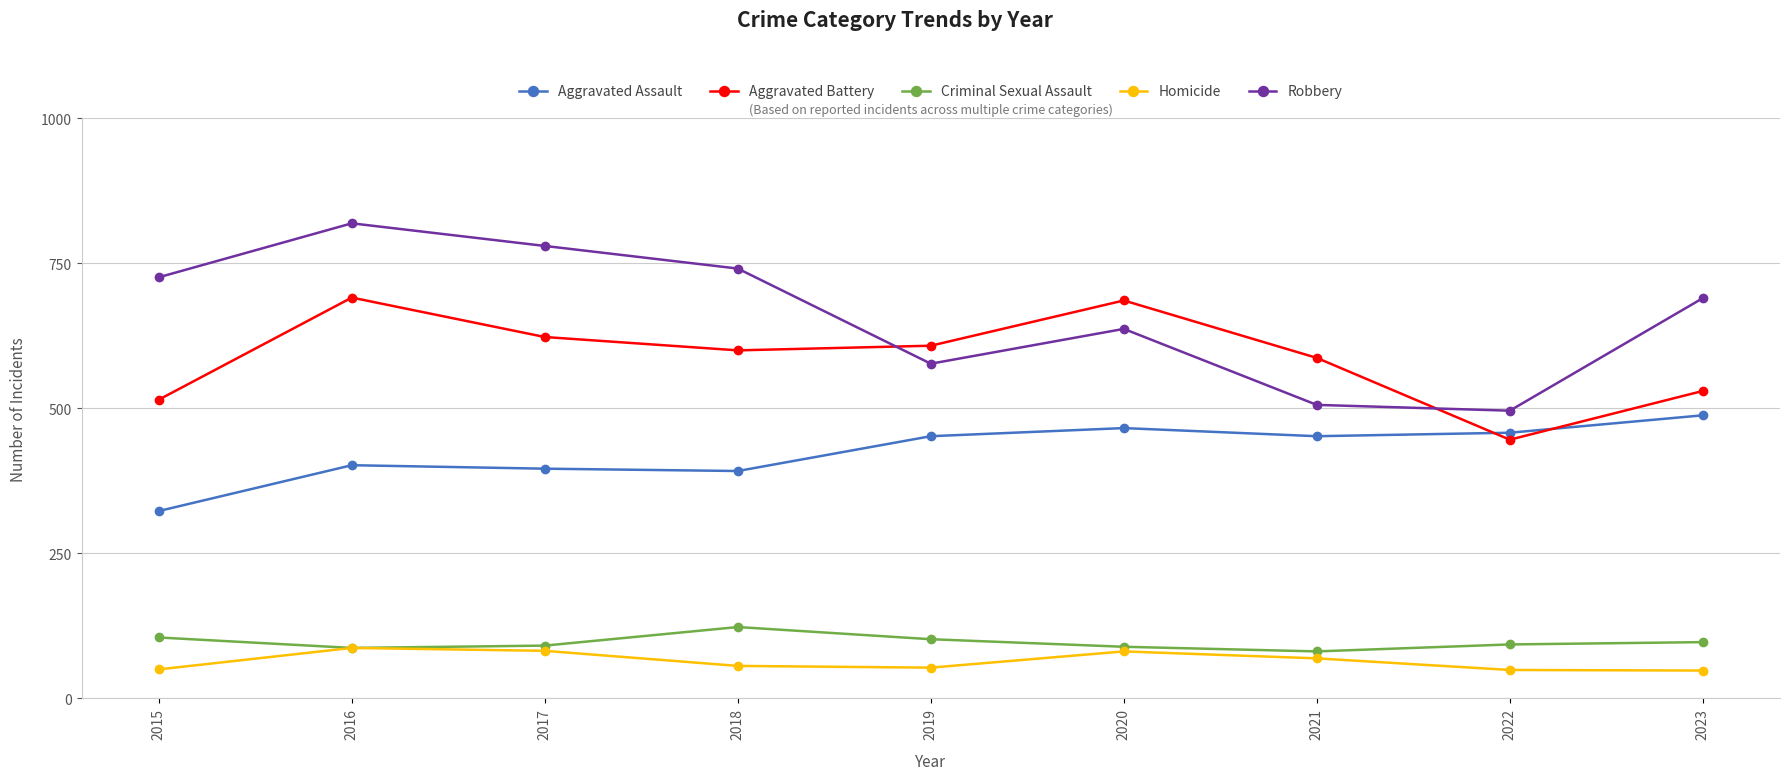

True or false: Homicide and Aggravated Assault cross at least once.

False